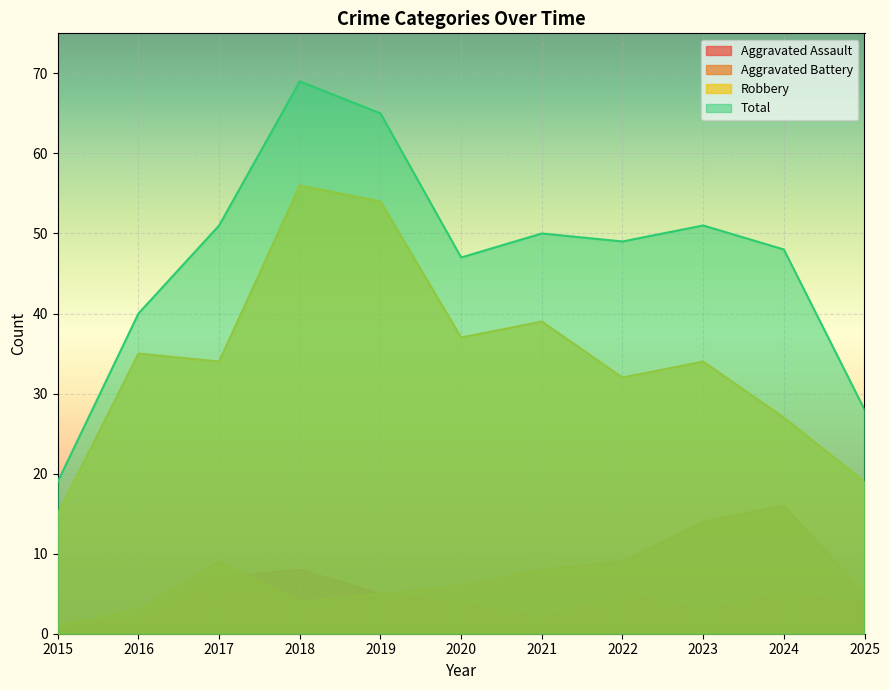

Between 2018 and 2015, which is larger?

2018